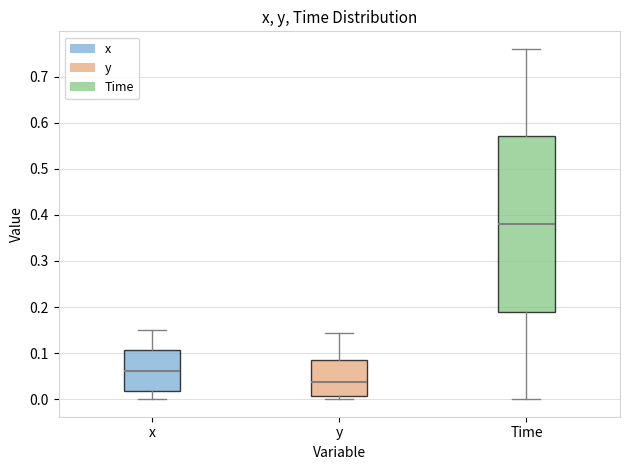

Reading left to right, read every box against the y-axis: the position of its median line, the range the box covers, and the ends of its whiskers. The values are not printed on the chart, so give them approximately, as read against the axis.

x: median 0.06, box 0.02 to 0.11, whiskers 0.00 to 0.15
y: median 0.04, box 0.01 to 0.08, whiskers 0.00 to 0.14
Time: median 0.38, box 0.19 to 0.57, whiskers 0.00 to 0.76